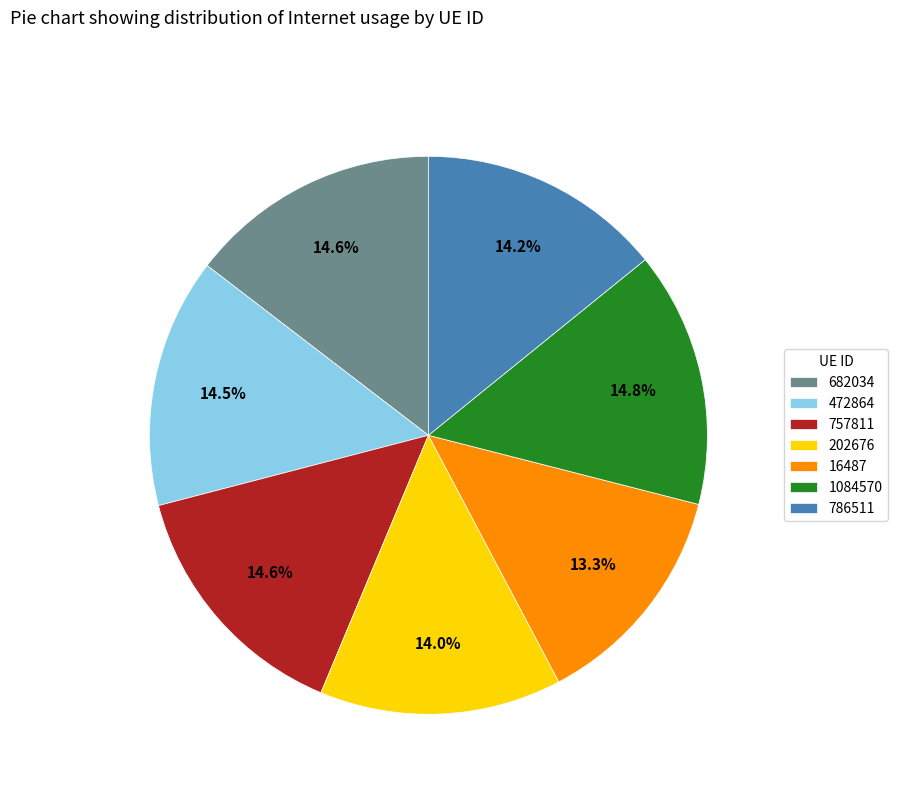

Combined, do 202676 and 472864 account for over 50%?

No